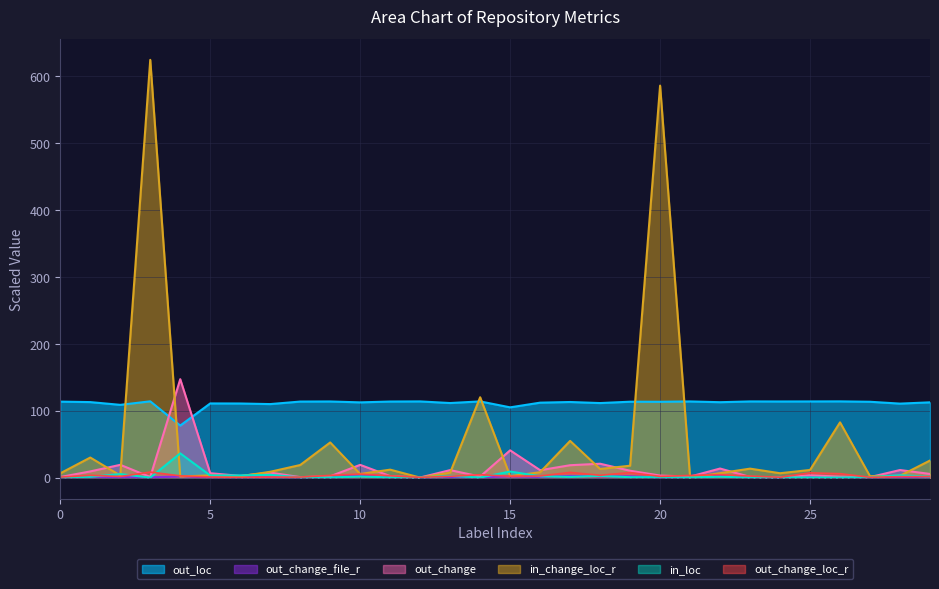

True or false: out_loc has a value of 3.3 at 6.

True